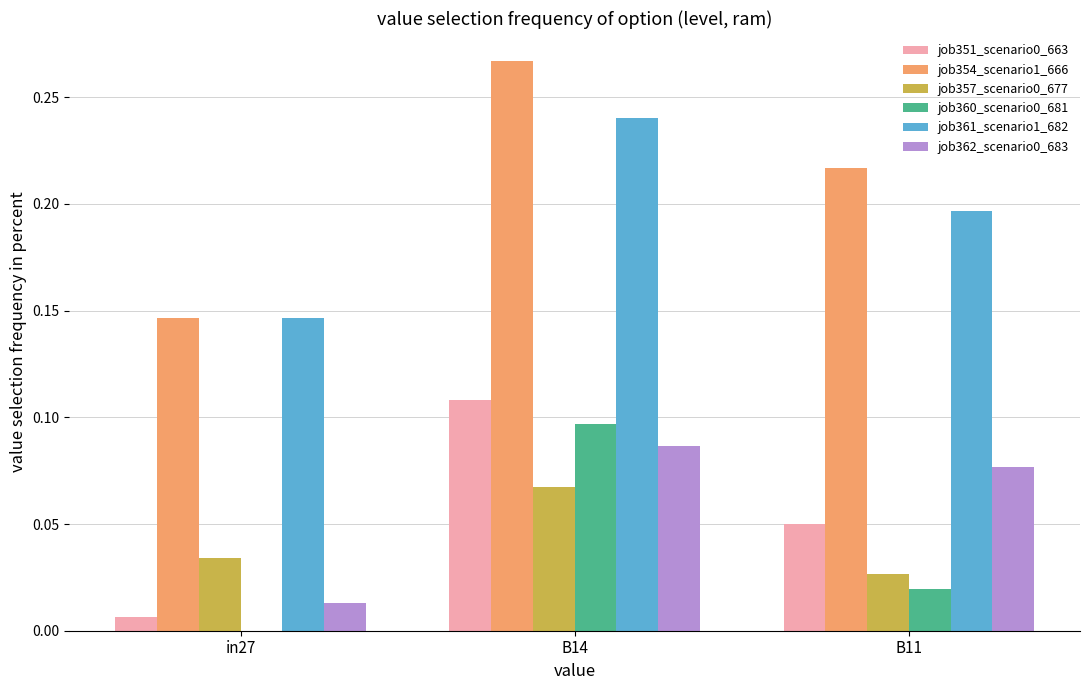

Which category has the highest value in the job351_scenario0_663 series?

B14